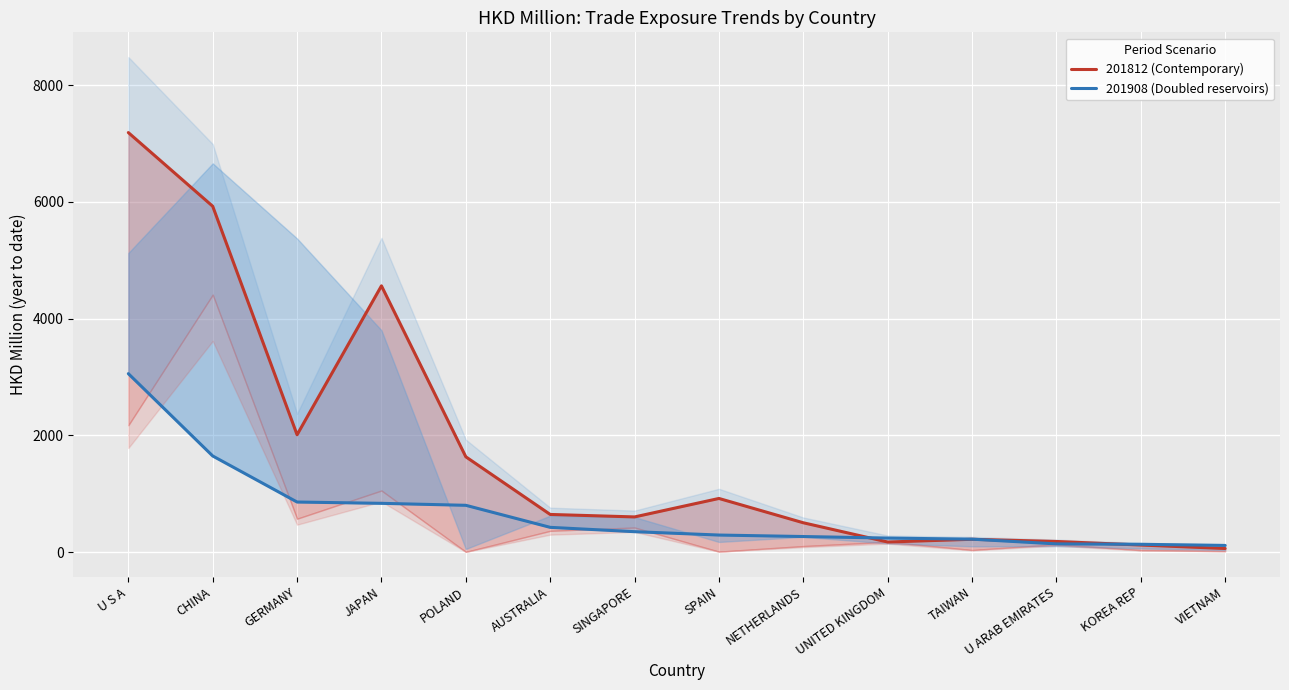

What is the label of the 10th point from the right?

POLAND